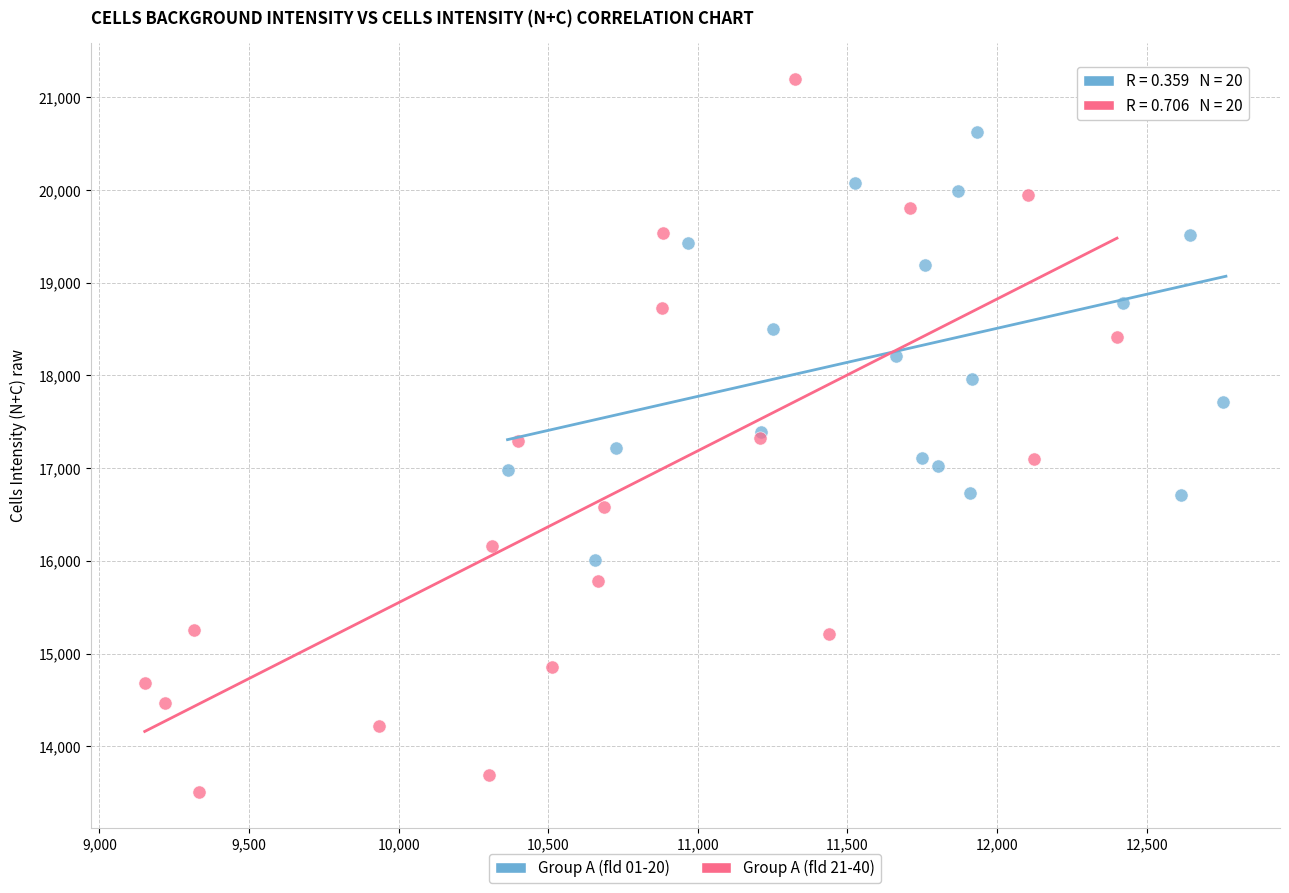

Which series contains the lowest Y value?

Group A (fld 21-40)